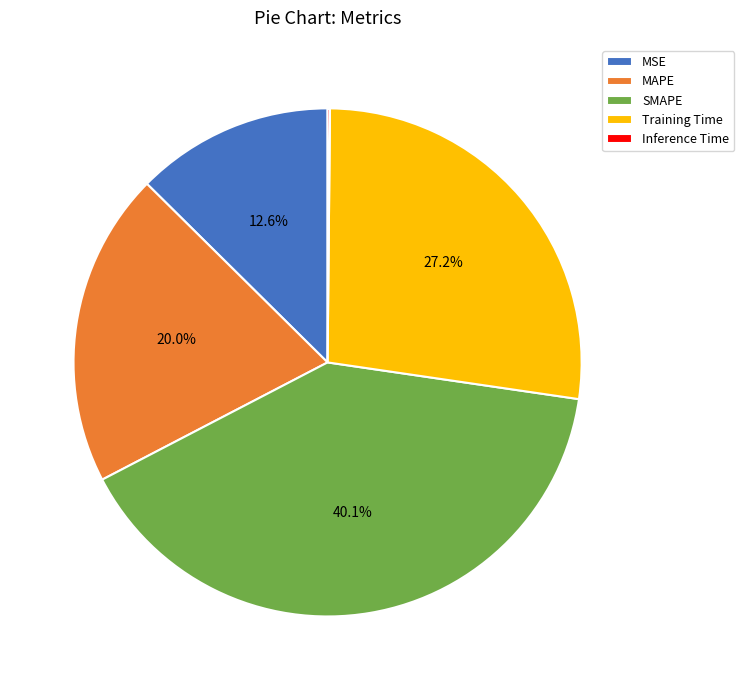

Which slice is the largest?

SMAPE